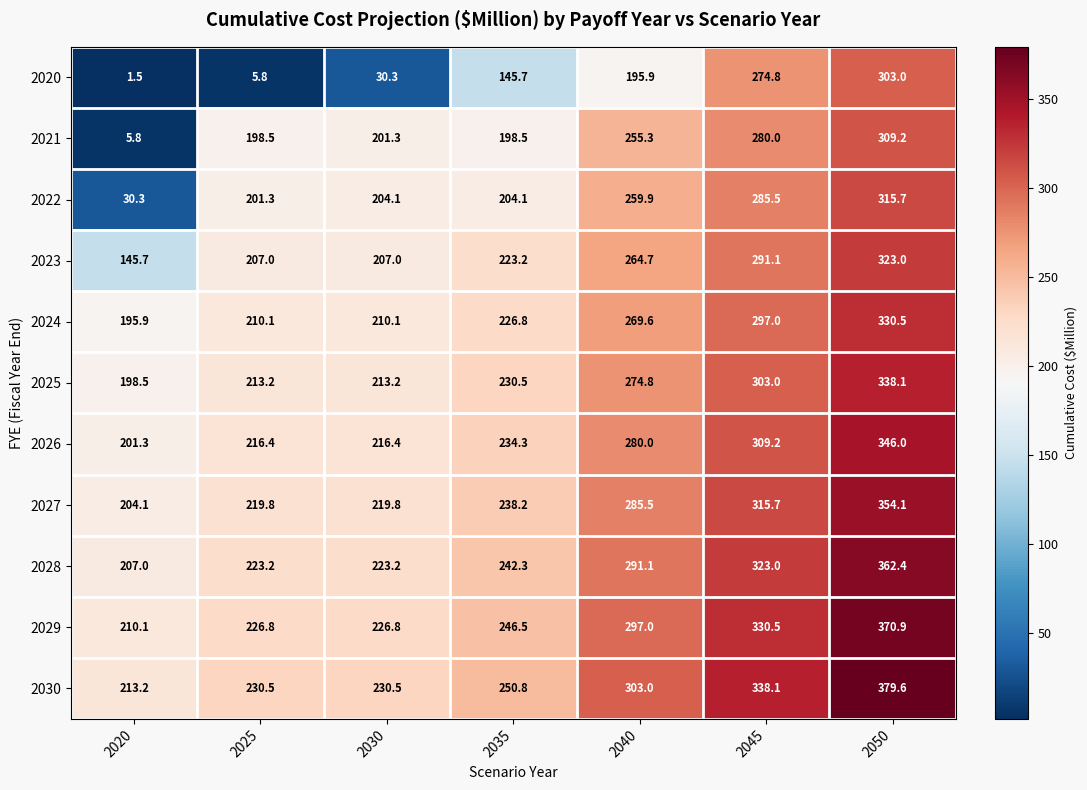

List the series in order of their peak value, highest first.

2030, 2029, 2028, 2027, 2026, 2025, 2024, 2023, 2022, 2021, 2020